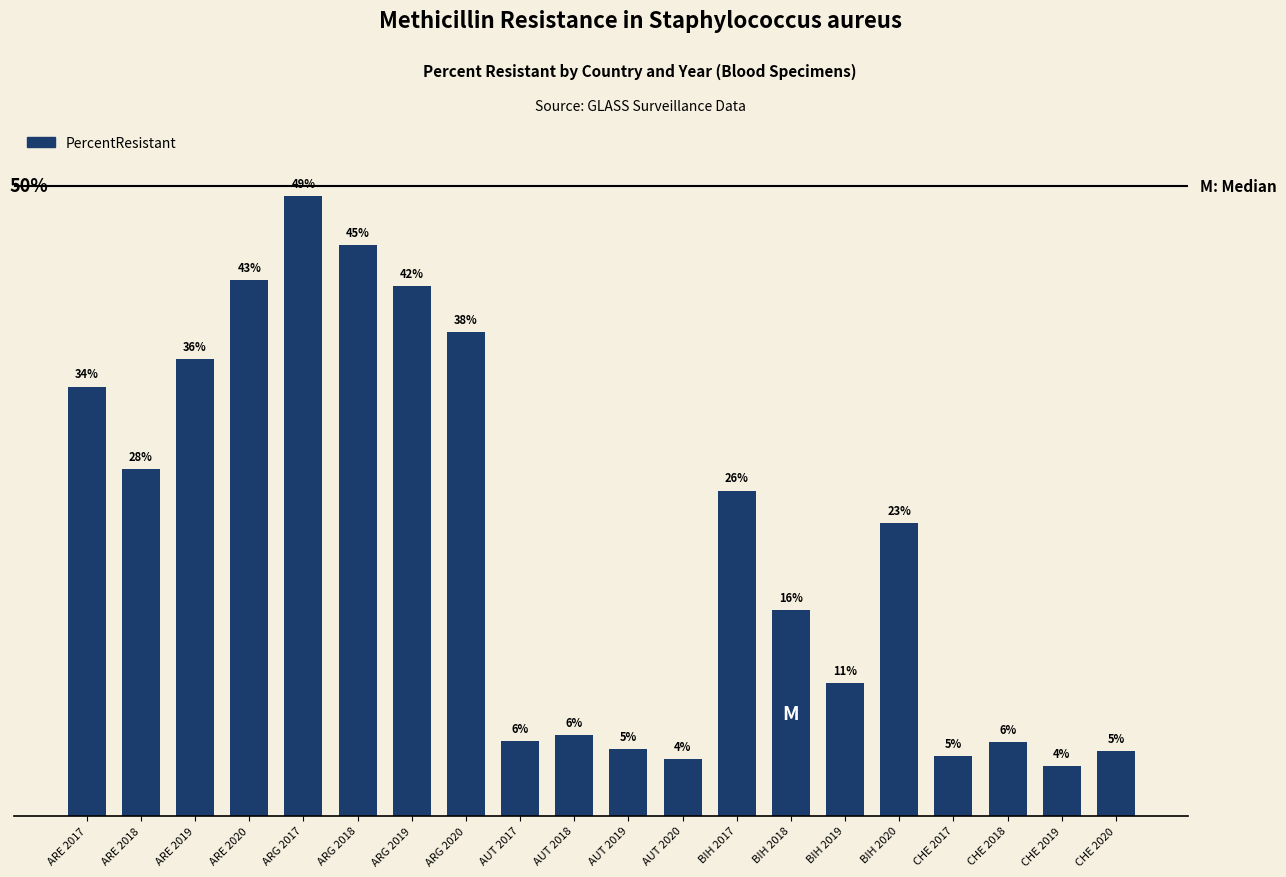

What is the difference between the maximum and minimum values?

45.3